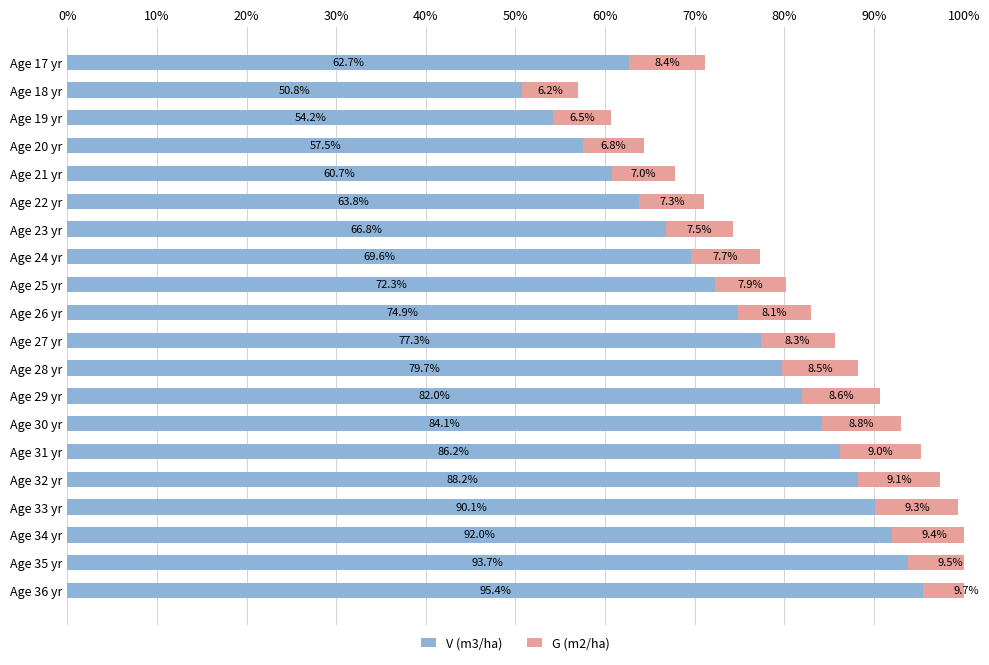

What is the value of the G (m2/ha) bar at the 5th from the left?

7.0